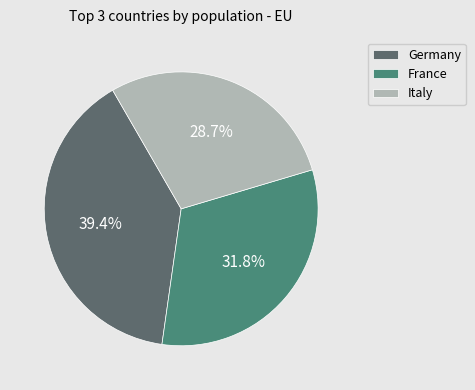

What is the total percentage of Germany and Italy?

68.2%